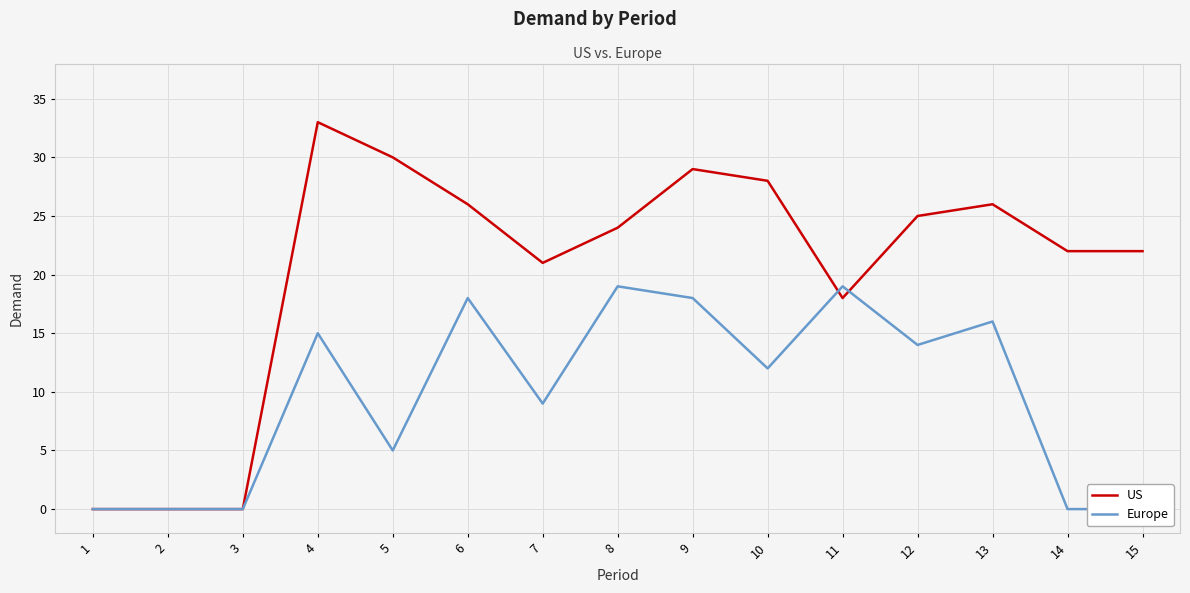

How many intersections are there between US and Europe?

2